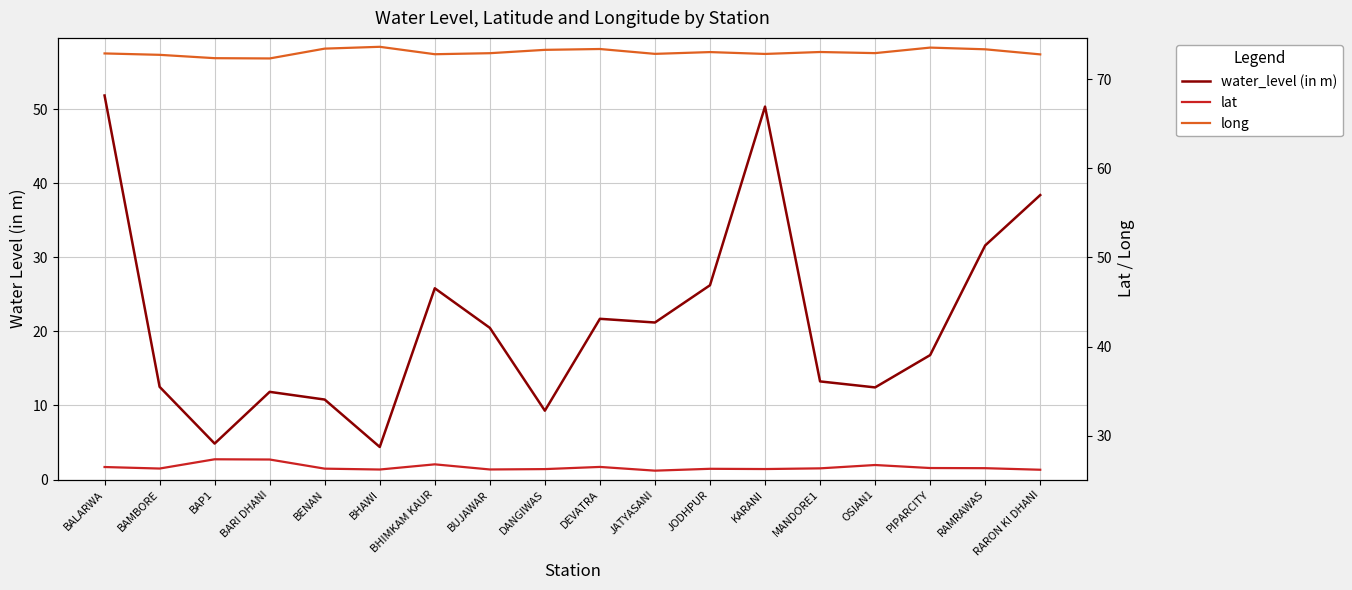

Between BHAWI and JATYASANI, which series saw the biggest shift?

water_level (in m)